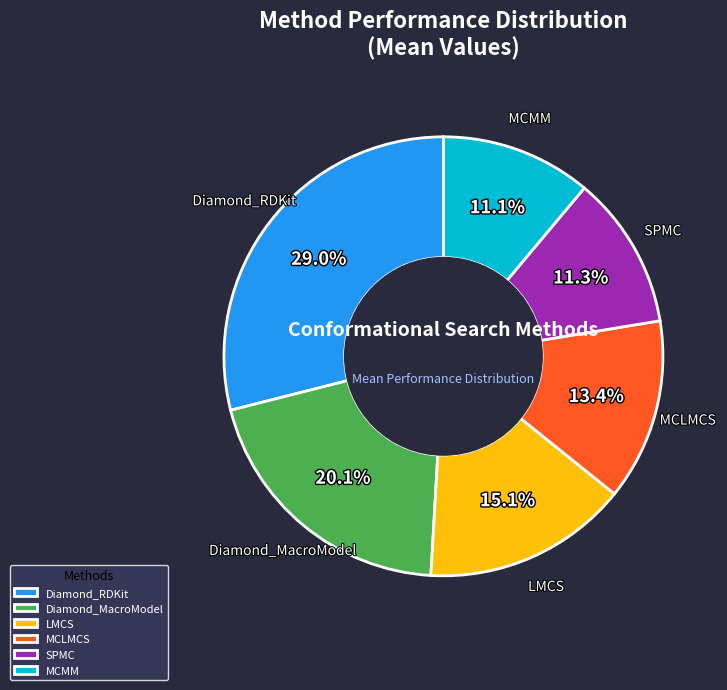

Which has a higher value, LMCS or MCLMCS?

LMCS